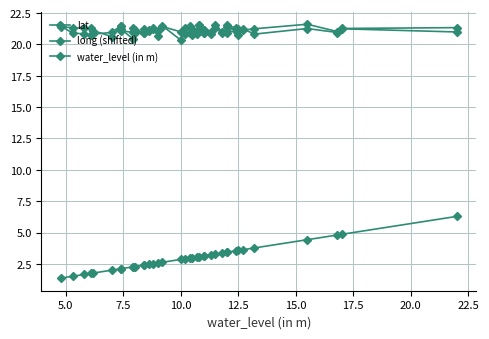

Is the value of water_level (in m) at 15 greater than the value of long (shifted) at 11?

No